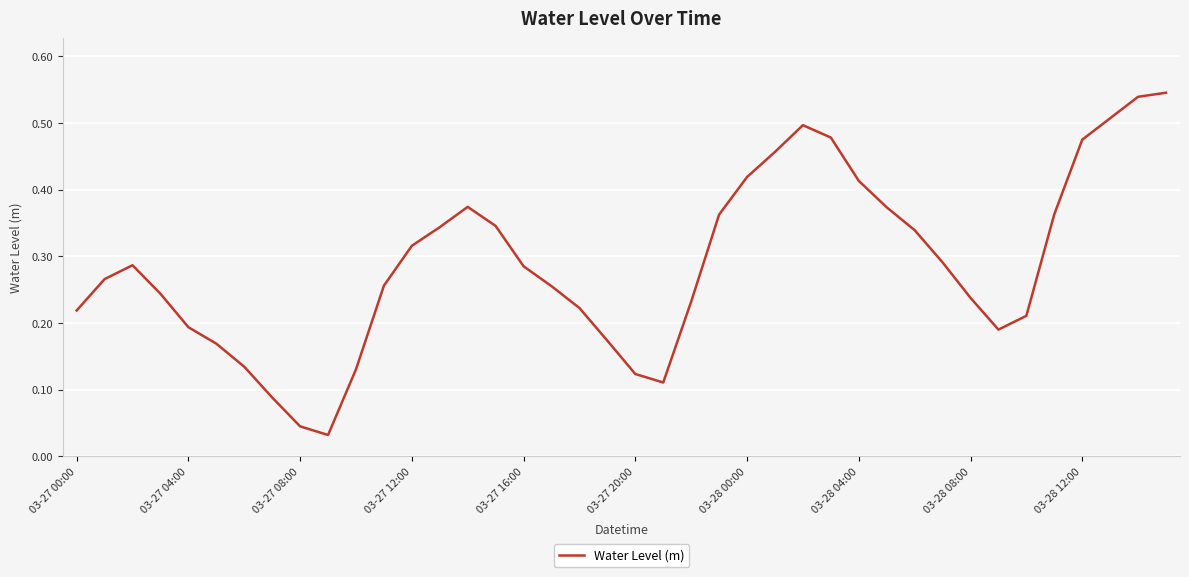

Is this an area chart (filled region under the line)?

No